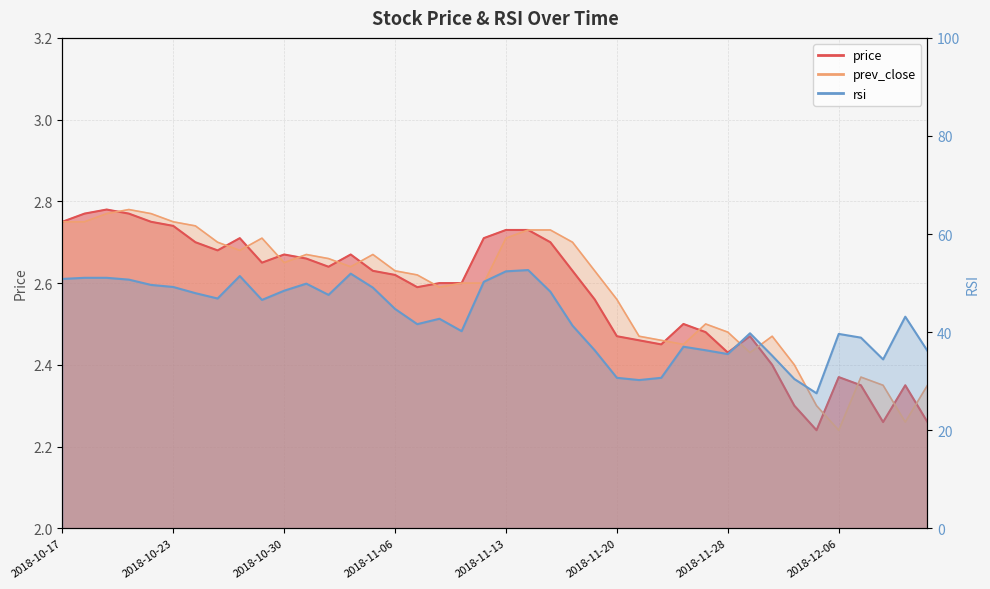

What is the difference between the highest and lowest values at 2018-12-06?

37.4